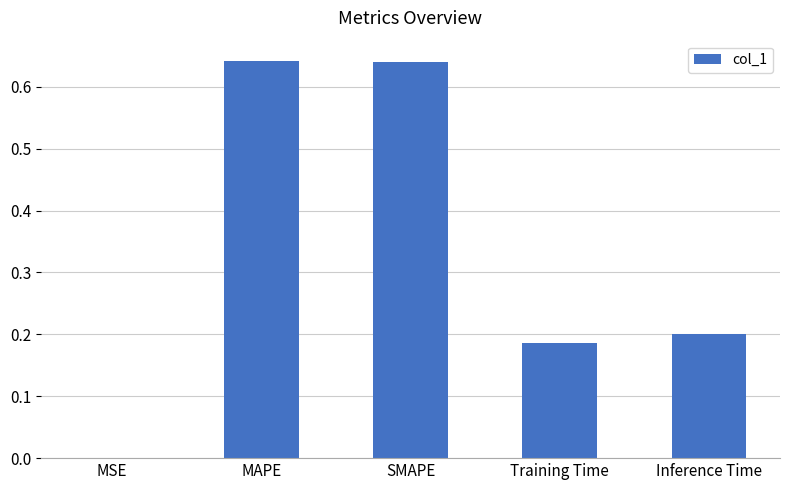

The chart shows a value of 0.2 at Inference Time. True or false?

True